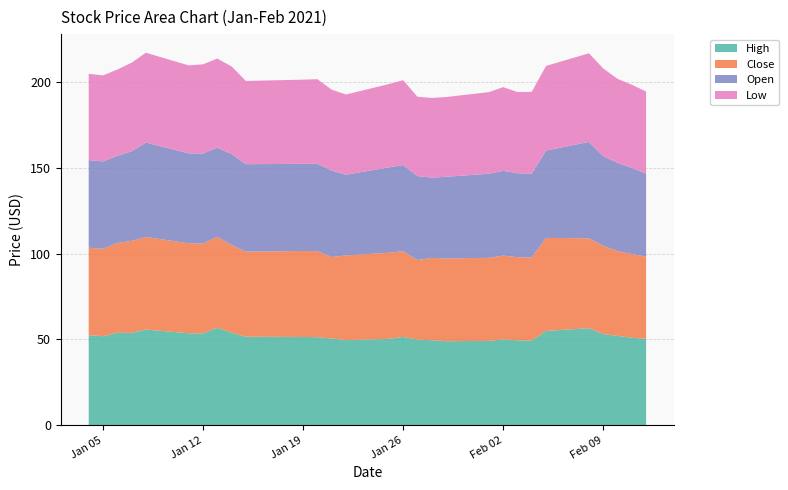

Reading right to left, transcribe all the data shown in this chart.

High: 50.3	50.9	52.0	53.1	56.5	54.9	49.3	49.4	50.0	49.1	48.9	49.5	49.8	51.4	50.3	49.5	50.5	51.2	51.3	51.5	53.8	56.7	53.4	53.5	55.7	53.8	53.8	51.8	52.4
Close: 48.0	48.8	49.5	51.5	52.4	54.3	48.5	48.5	48.9	48.5	48.3	48.0	46.4	50.0	50.2	49.4	47.5	50.2	50.2	49.6	51.2	53.1	52.5	52.5	54.0	53.7	52.4	51.0	51.0
Open: 48.5	50.3	51.5	52.4	56.2	50.9	48.9	49.0	49.4	49.1	47.7	46.8	49.0	50.3	49.8	47.1	50.5	51.0	50.8	51.0	53.1	52.0	52.5	52.5	55.1	52.2	50.9	51.0	51.2
Low: 47.8	48.5	49.0	51.1	51.7	49.4	47.7	47.4	48.8	47.6	46.5	46.5	46.3	49.5	48.6	46.8	47.2	49.3	49.1	48.6	51.1	52.0	52.1	51.3	52.4	51.7	50.3	50.2	50.3